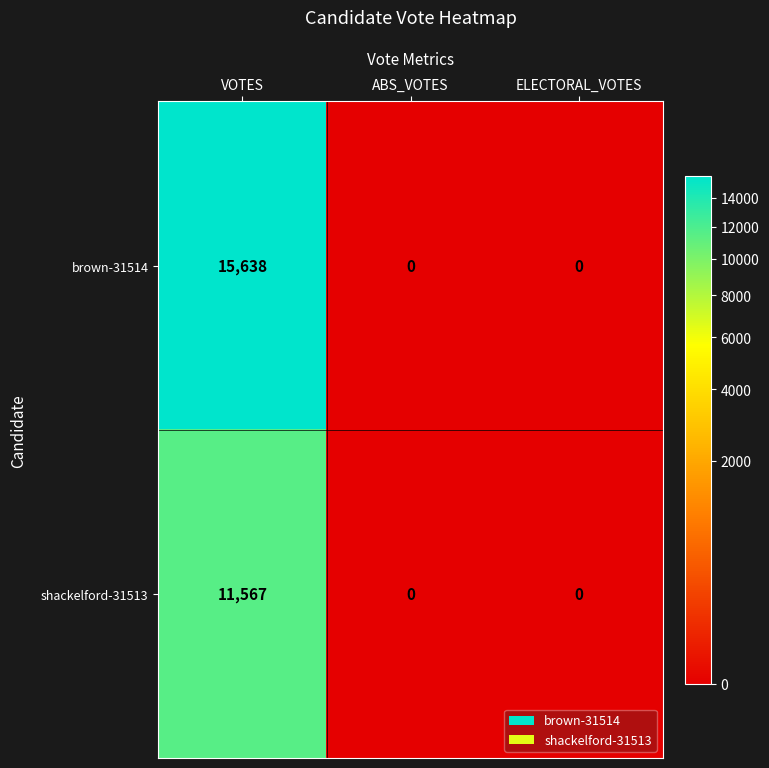

At how many categories does at least one series exceed 4196?

1